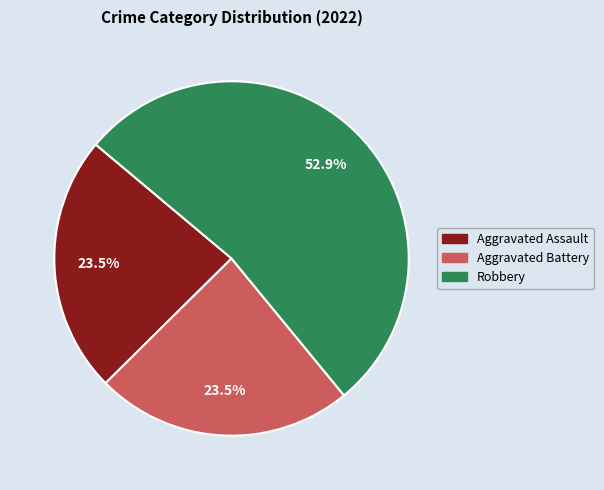

To the nearest percent, what is the average slice percentage?

33%